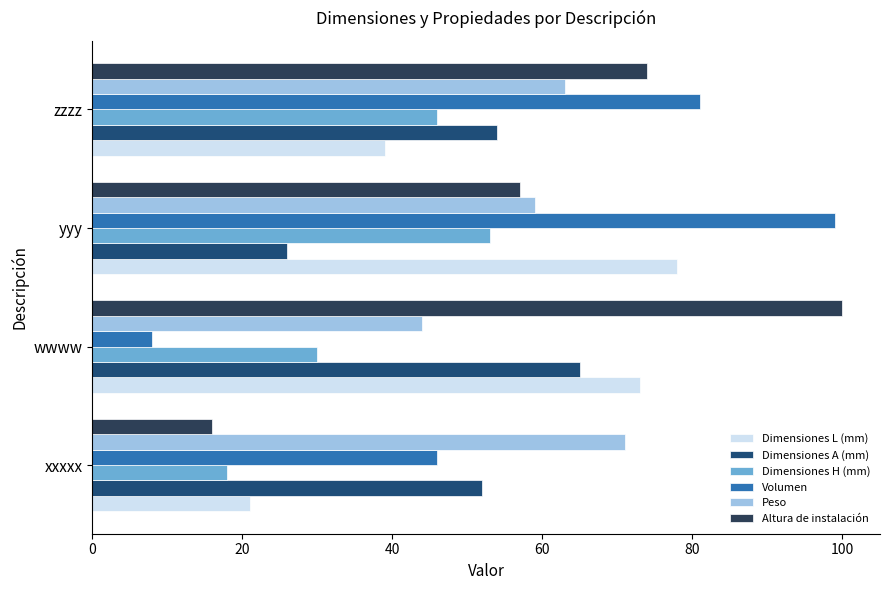

How many values in the Volumen series are below 81?

2